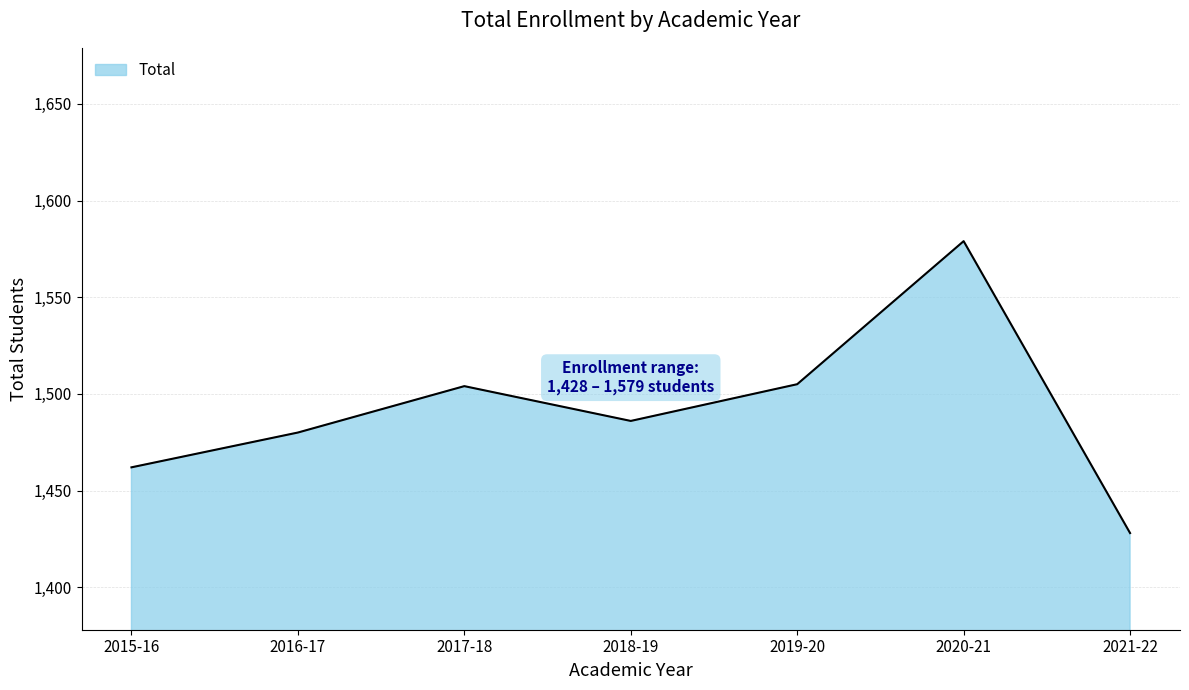

What is the change in value from 2020-21 to 2021-22?

-151